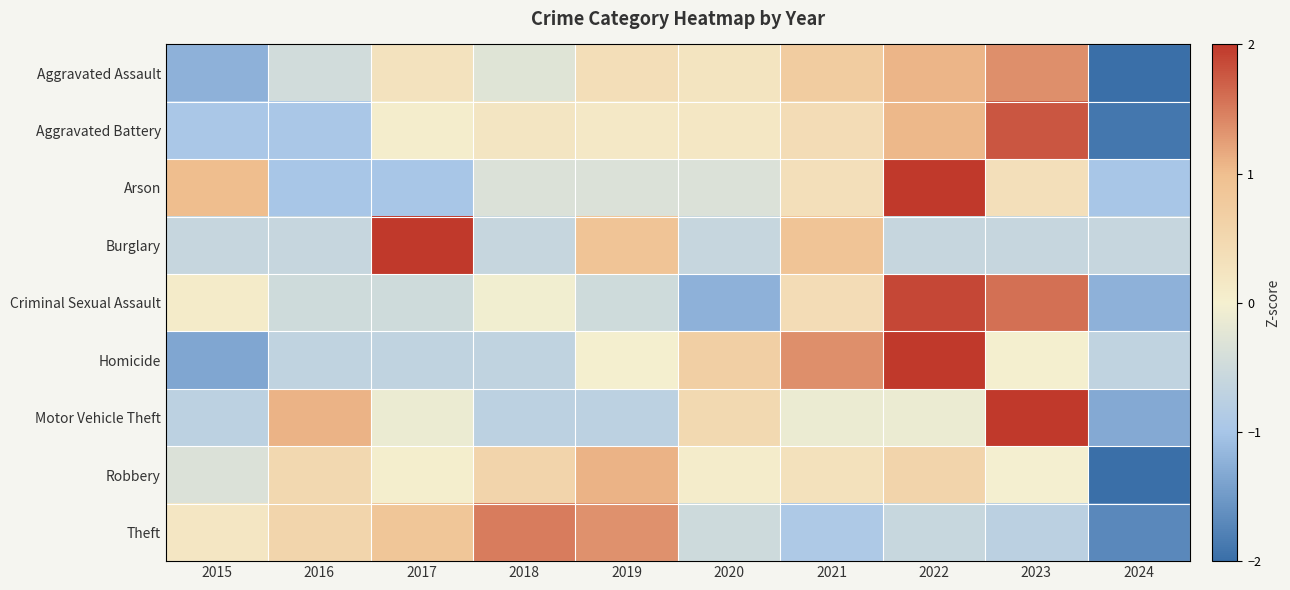

Reading left to right, extract all data points from this chart.

Aggravated Assault: 2015=-1.2	2016=-0.5	2017=0.3	2018=-0.3	2019=0.4	2020=0.2	2021=0.7	2022=1.1	2023=1.4	2024=-2.1
Aggravated Battery: 2015=-1.0	2016=-1.0	2017=0.0	2018=0.2	2019=0.1	2020=0.2	2021=0.4	2022=1.1	2023=1.8	2024=-1.9
Arson: 2015=1.0	2016=-1.0	2017=-1.0	2018=-0.3	2019=-0.3	2020=-0.3	2021=0.3	2022=2.3	2023=0.3	2024=-1.0
Burglary: 2015=-0.6	2016=-0.6	2017=2.4	2018=-0.6	2019=0.9	2020=-0.6	2021=0.9	2022=-0.6	2023=-0.6	2024=-0.6
Criminal Sexual Assault: 2015=0.1	2016=-0.5	2017=-0.5	2018=-0.0	2019=-0.5	2020=-1.2	2021=0.4	2022=1.9	2023=1.6	2024=-1.2
Homicide: 2015=-1.3	2016=-0.7	2017=-0.7	2018=-0.7	2019=0.0	2020=0.7	2021=1.3	2022=2.0	2023=0.0	2024=-0.7
Motor Vehicle Theft: 2015=-0.7	2016=1.1	2017=-0.1	2018=-0.7	2019=-0.7	2020=0.5	2021=-0.1	2022=-0.1	2023=2.3	2024=-1.3
Robbery: 2015=-0.3	2016=0.5	2017=0.0	2018=0.6	2019=1.1	2020=0.1	2021=0.3	2022=0.6	2023=-0.0	2024=-2.8
Theft: 2015=0.2	2016=0.6	2017=0.9	2018=1.5	2019=1.3	2020=-0.5	2021=-0.9	2022=-0.6	2023=-0.7	2024=-1.7